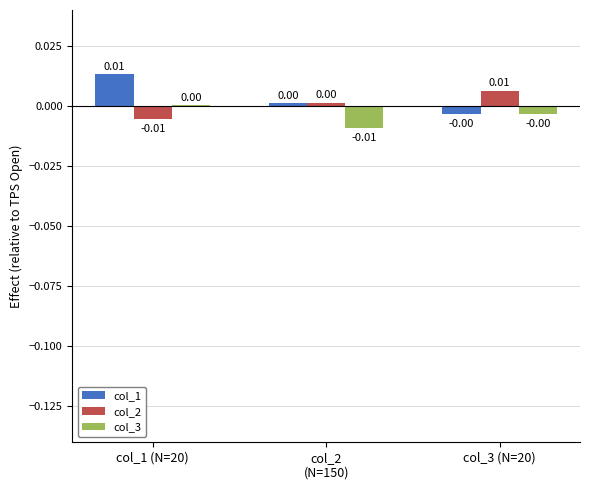

At which label does col_3 first exceed 0?

col_1 (N=20)